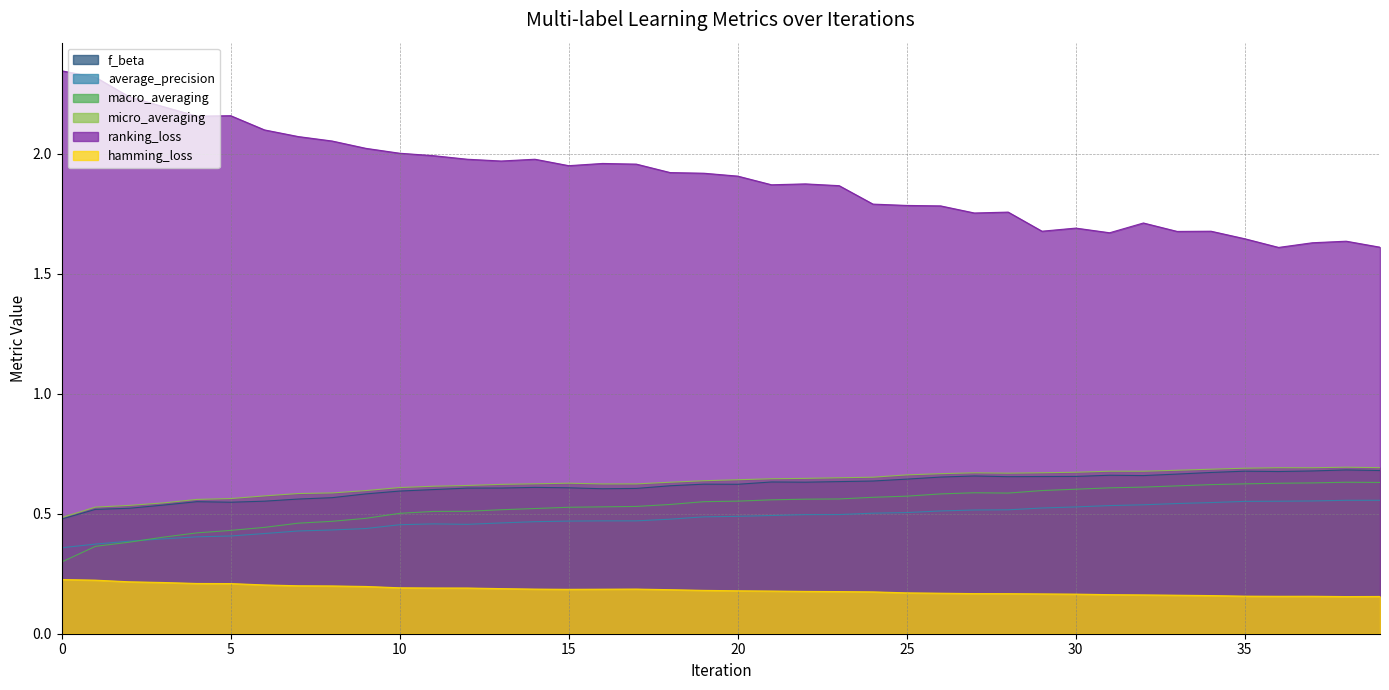

At which category does micro_averaging reach its first local valley?

16